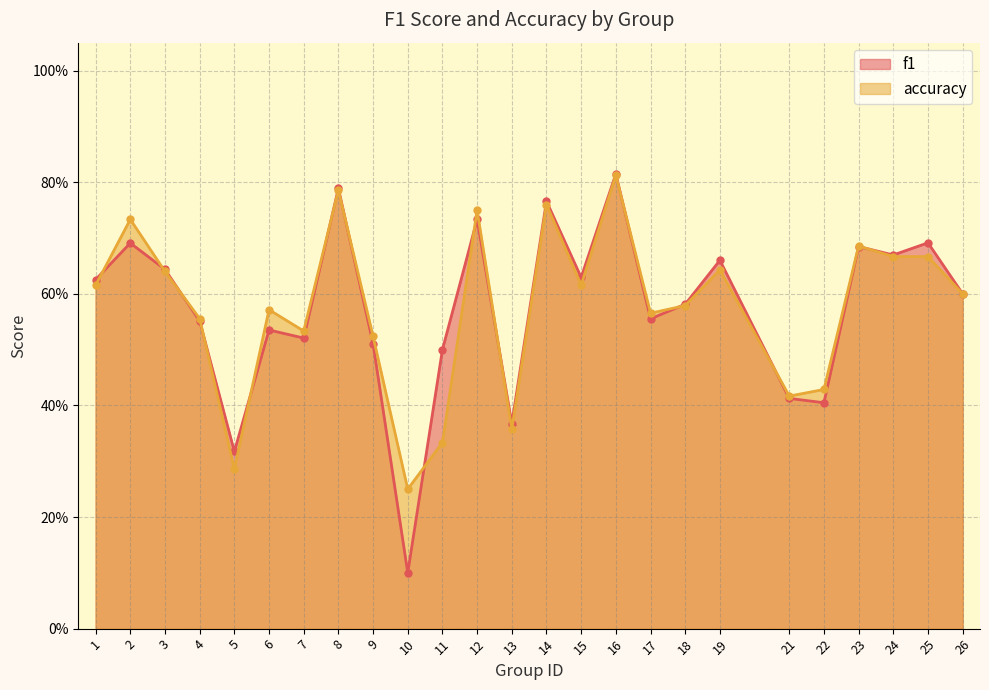

What is the difference between the accuracy values at 6 and 21?

0.2